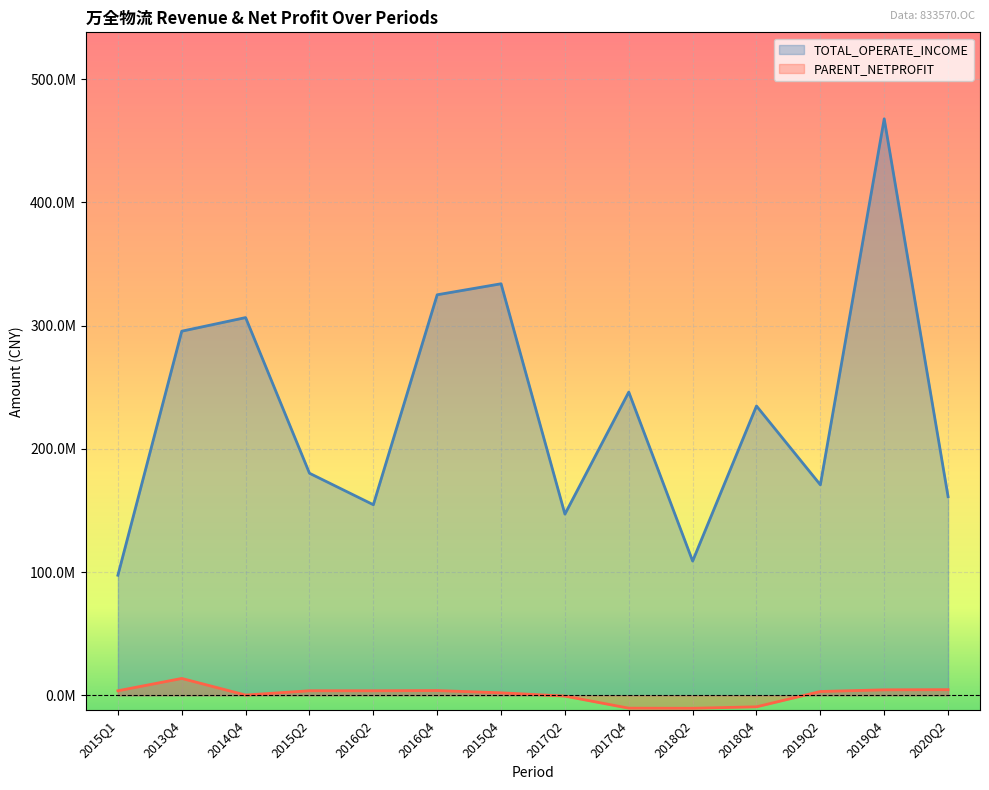

What is the average value of the TOTAL_OPERATE_INCOME series?

230691702.3